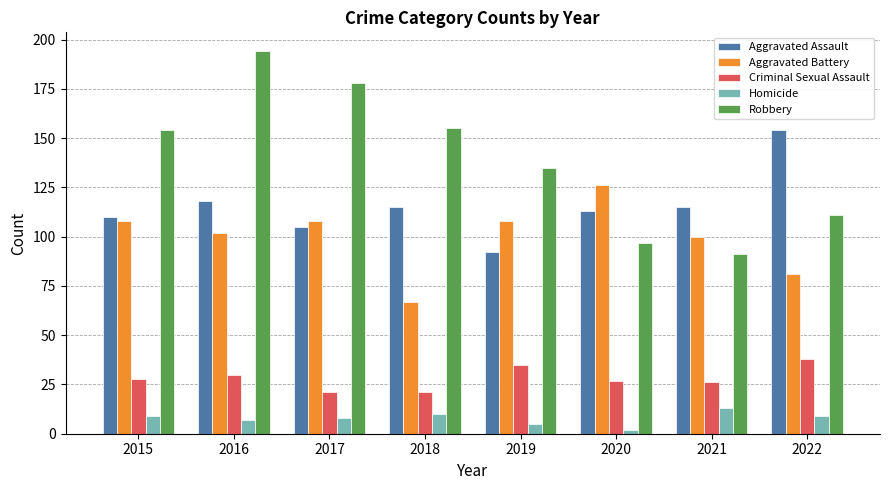

What is the value of the Robbery bar at the 5th from the left?

135